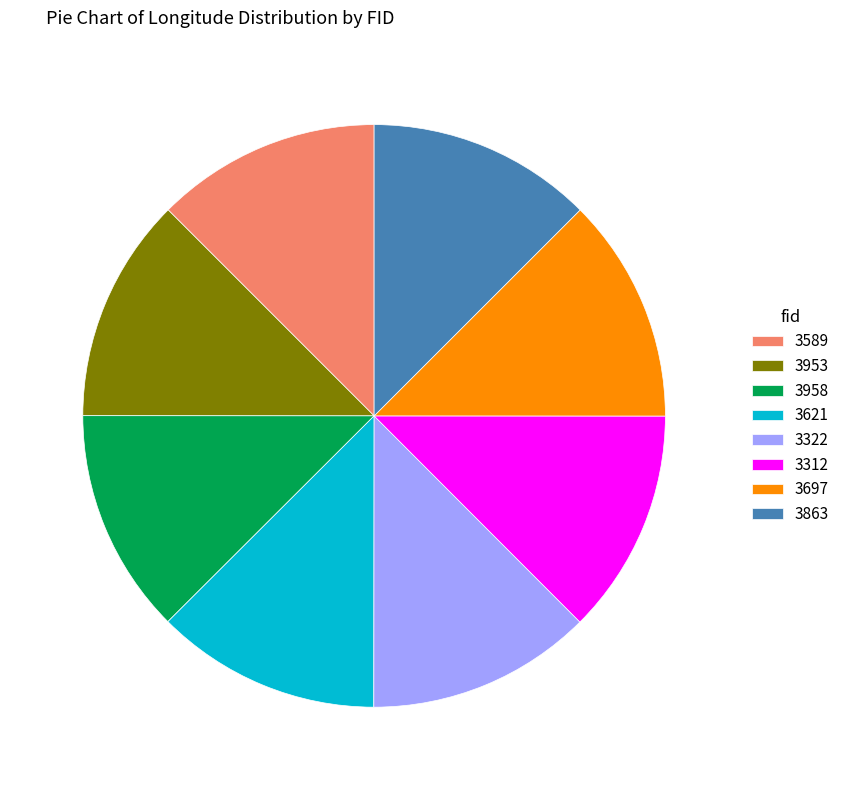

Does 3589 account for over 50% of the chart?

No